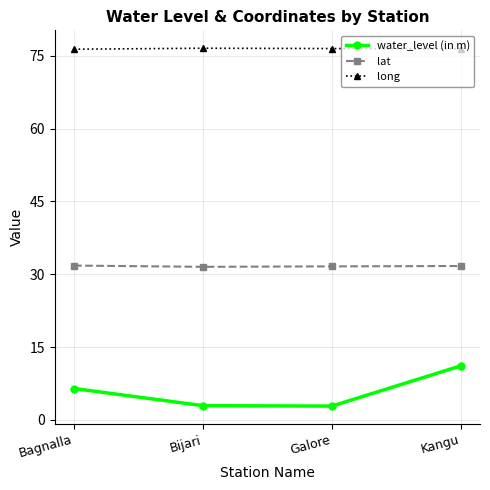

List the series in order of their overall mean, highest first.

long, lat, water_level (in m)